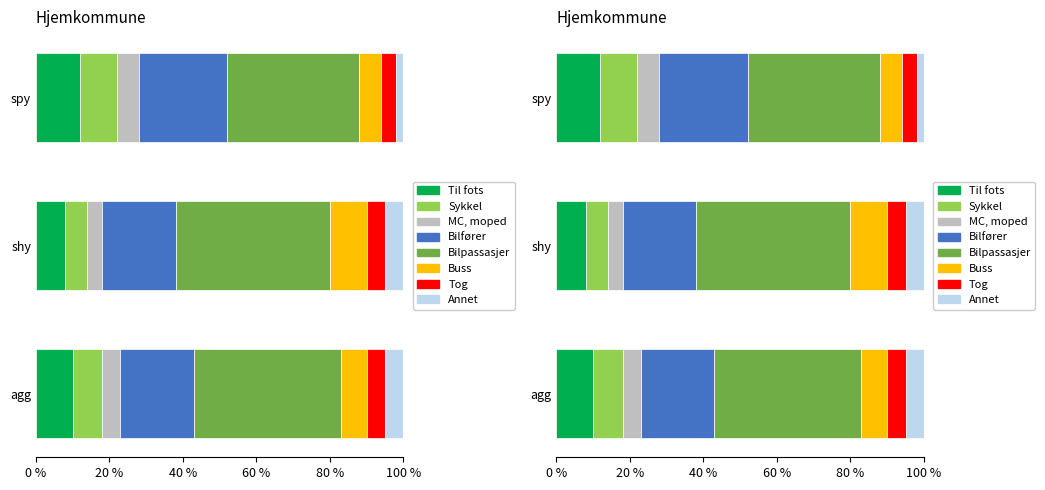

The value of Positive days at shy is 66. True or false?

False